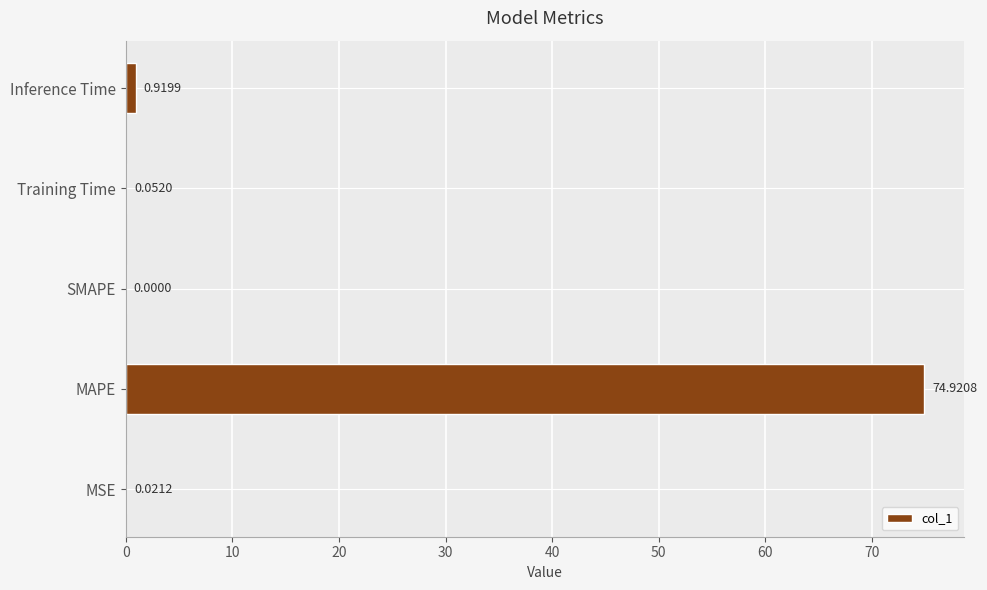

What is the sum of all values?

75.9